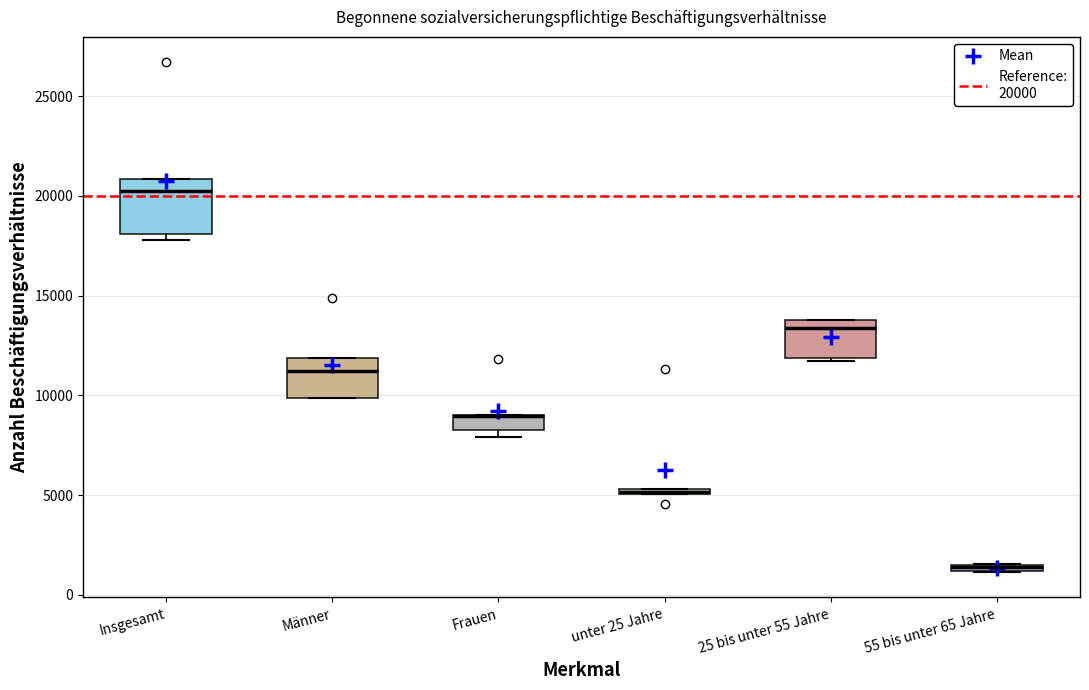

Where does the median line of the box for Männer sit on the y-axis? The values are not printed on the chart, so give them approximately, as read against the axis.

11000